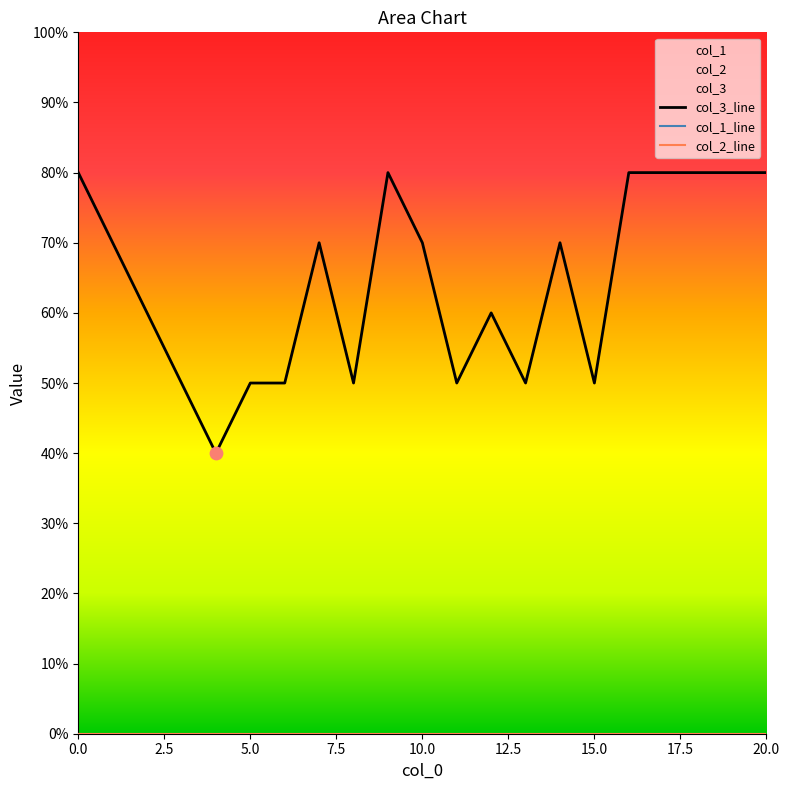

Which series contains the lowest Y value?

col_1_line